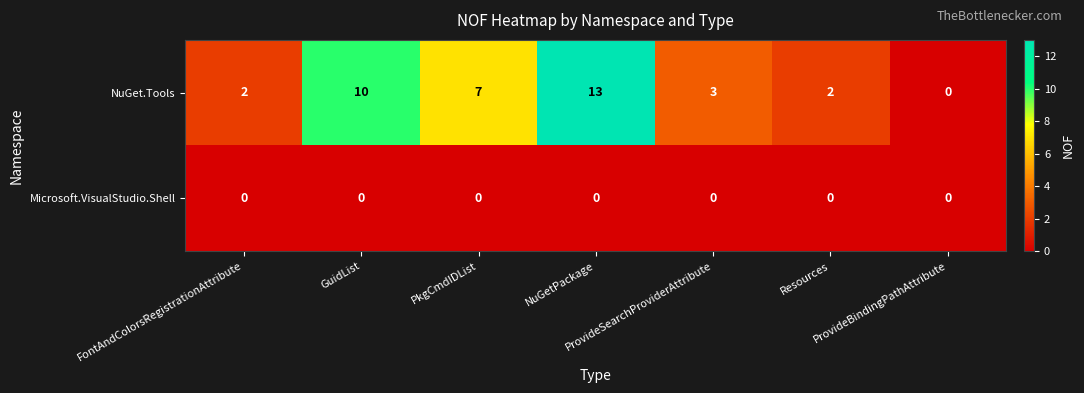

Rank the series at ProvideSearchProviderAttribute from highest to lowest value.

NuGet.Tools, Microsoft.VisualStudio.Shell